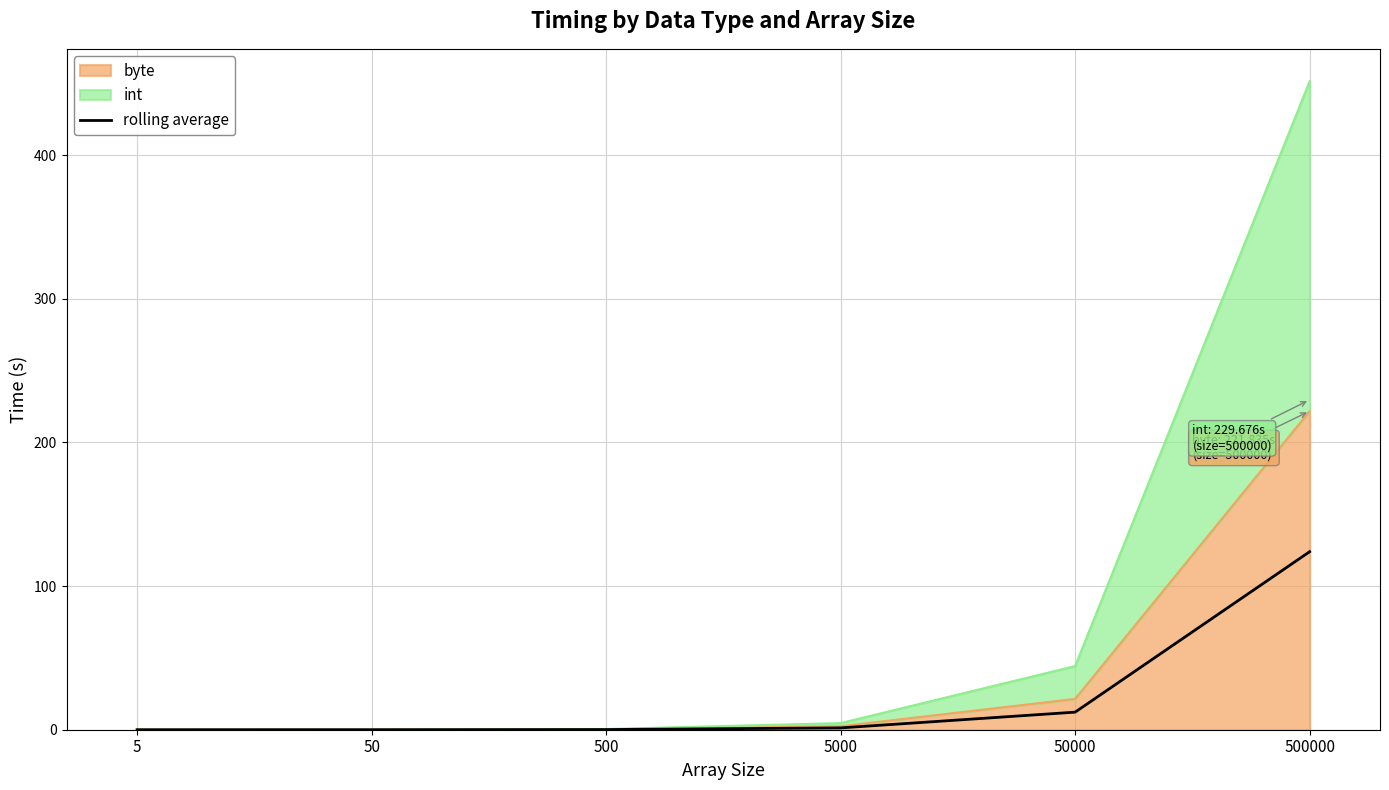

Rank the categories by value from highest to lowest.

500000, 50000, 5000, 500, 50, 5